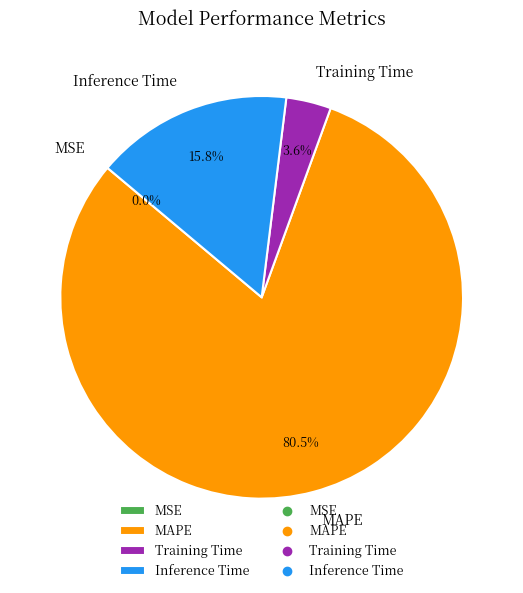

What portion of the pie excludes Training Time?

96.4%